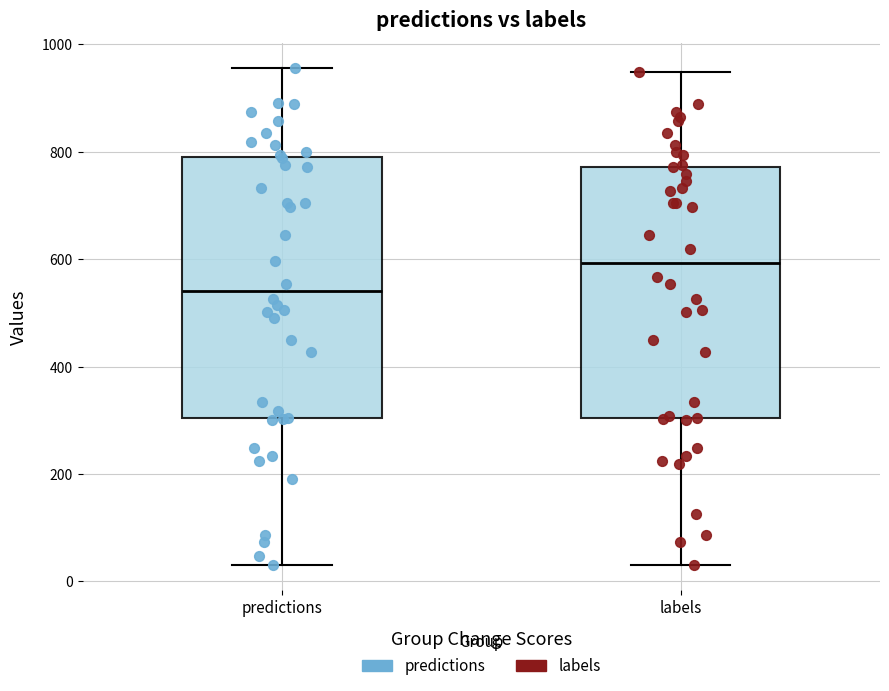

Which box has the highest median line?

labels